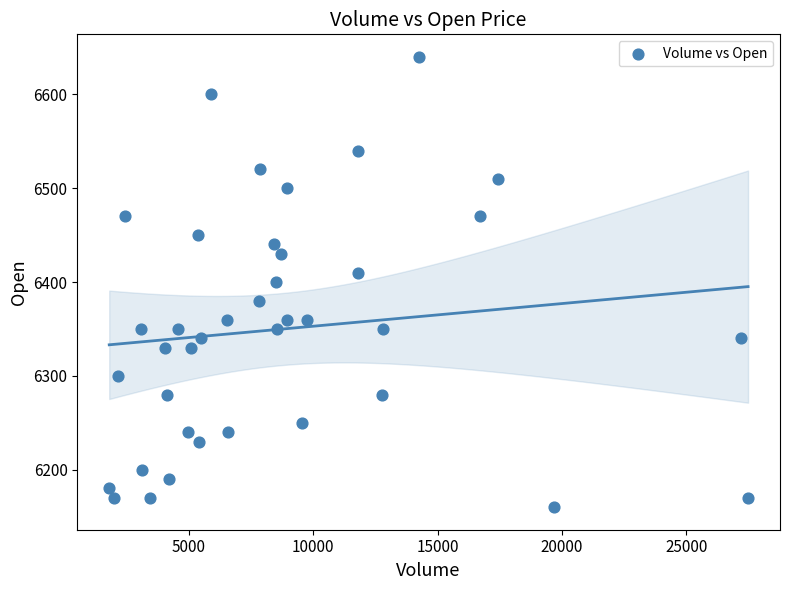

What is the range of X values (max minus min)?

25697